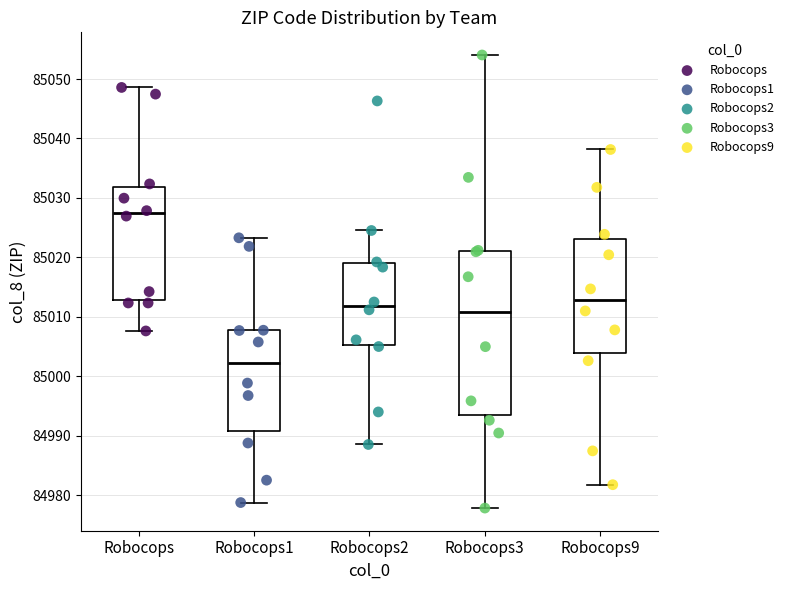

Which box has the lowest median line?

Robocops1